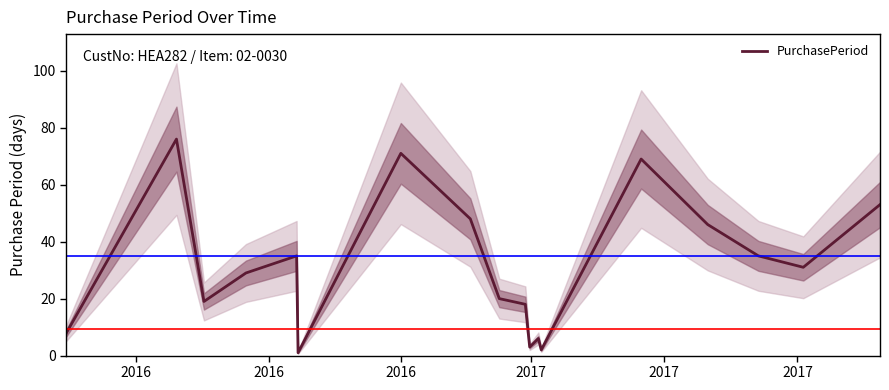

Where is the data nearest to the value 38?

2017